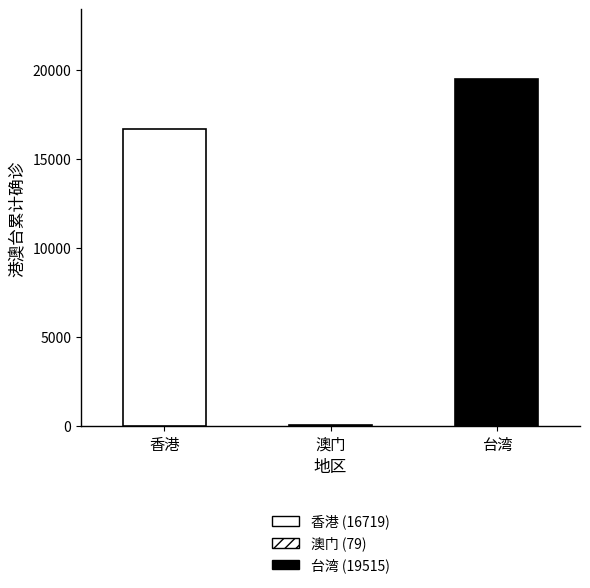

True or false: the data shows 16719 at 香港.

True